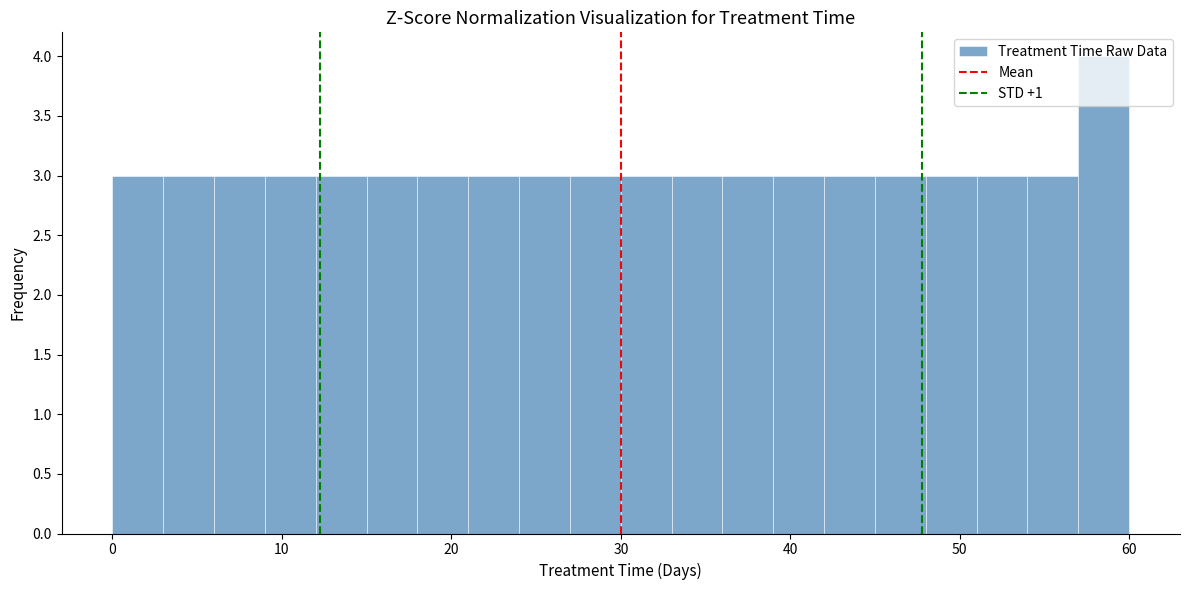

Read against the x-axis, roughly where is the centre of the tallest bar?

59